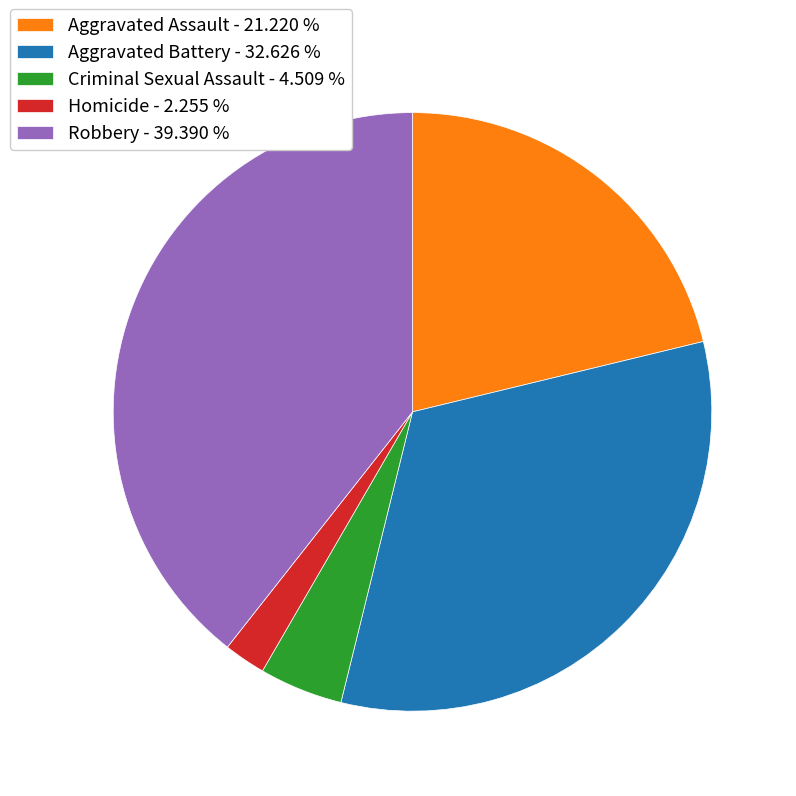

What is the ratio of the value at Aggravated Assault to the value at Aggravated Battery?

0.7